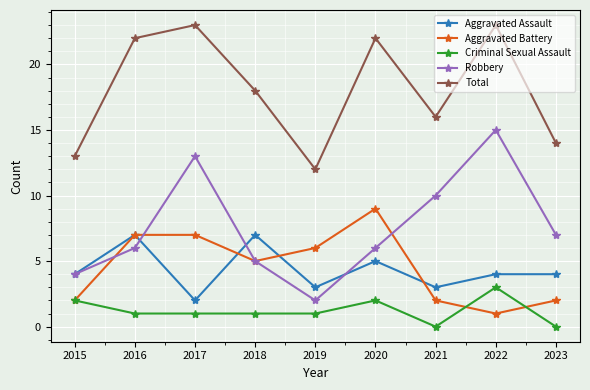

Rank the series at 2020 from highest to lowest value.

Total, Aggravated Battery, Robbery, Aggravated Assault, Criminal Sexual Assault